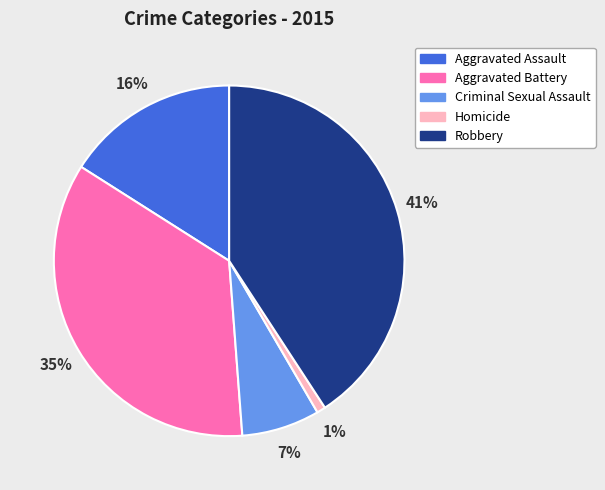

To the nearest percent, what is the average slice percentage?

20%